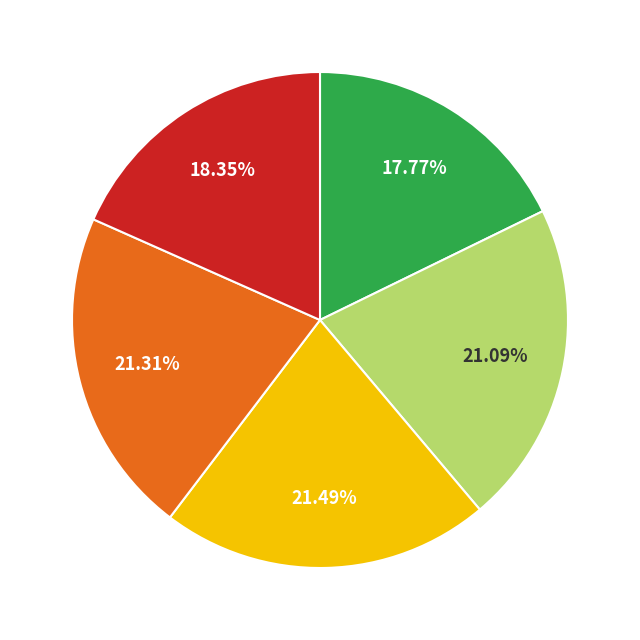

Does any single category account for the majority?

No